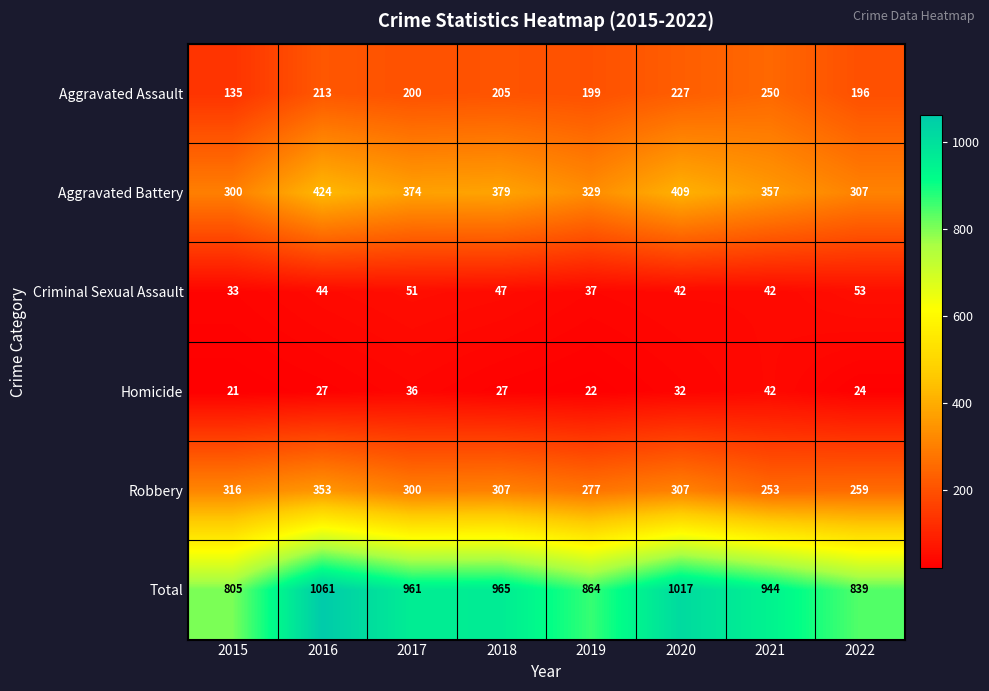

How many distinct data groups are displayed?

6